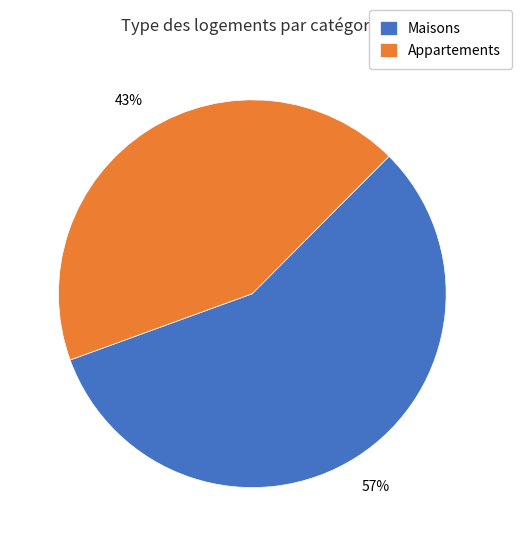

Count the number of slices in the pie.

2